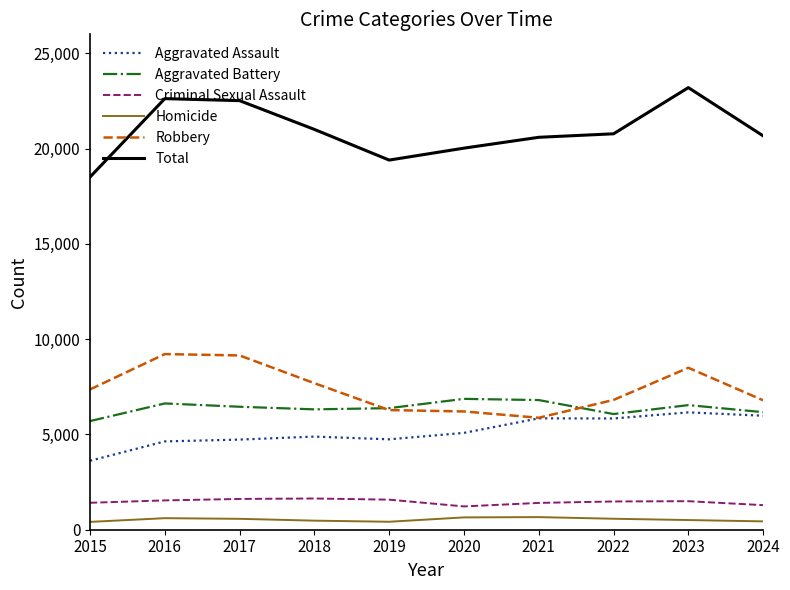

At which label does Homicide first exceed 572?

2016